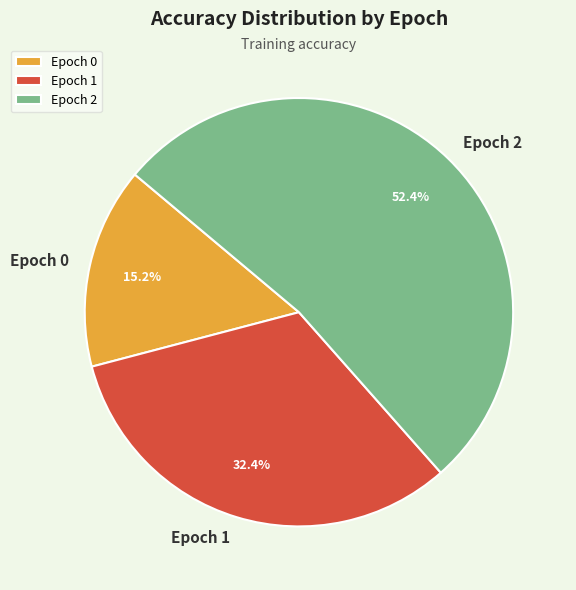

What is the largest slice in the pie chart?

Epoch 2